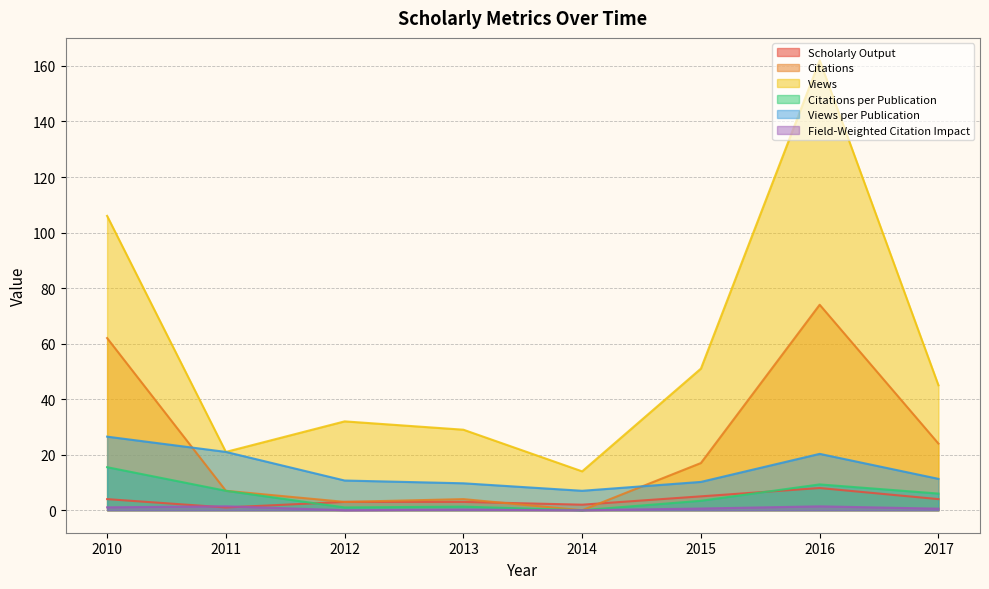

What is the sum of the Views values at 2010 and 2016?

268.0